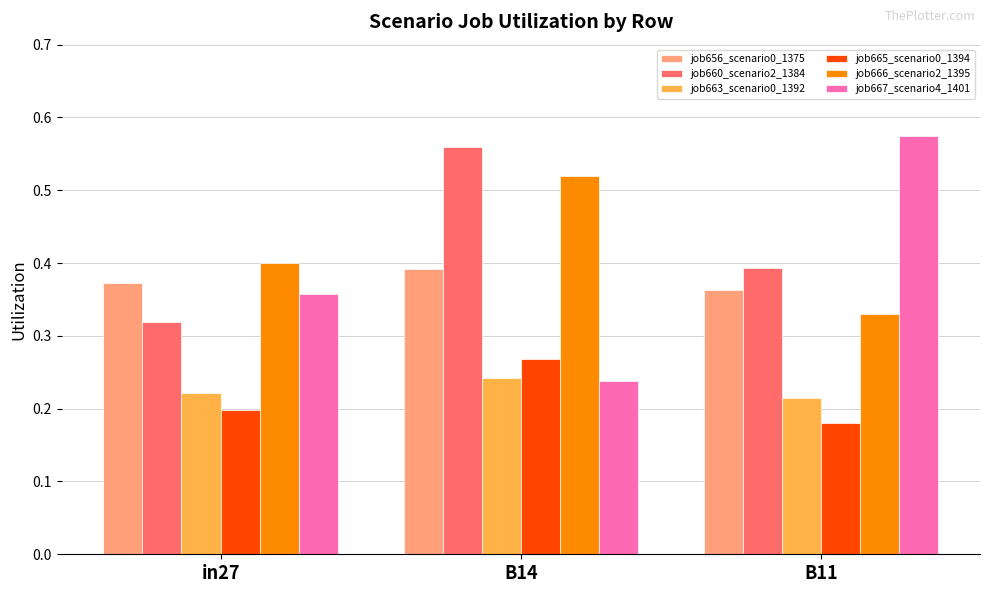

Count the job667_scenario4_1401 values in the range 0 to 1.

3